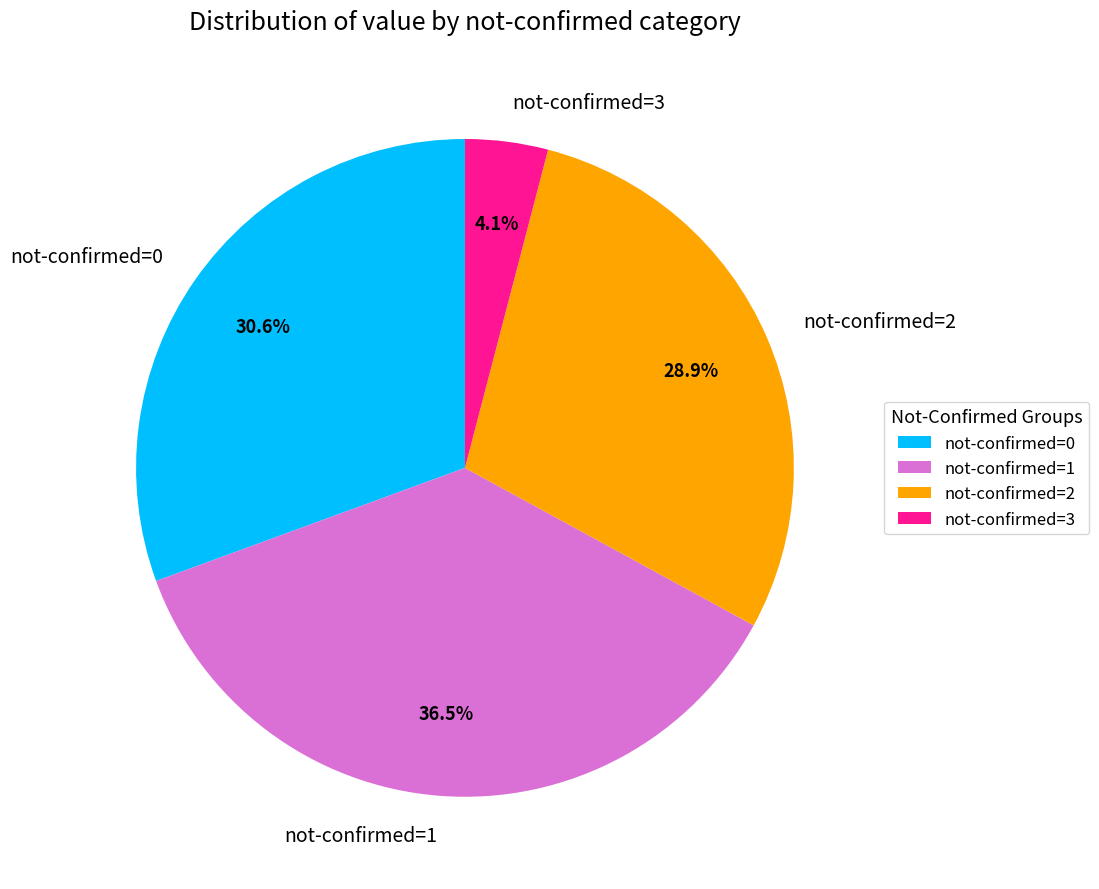

Which has a higher value, not-confirmed=0 or not-confirmed=3?

not-confirmed=0